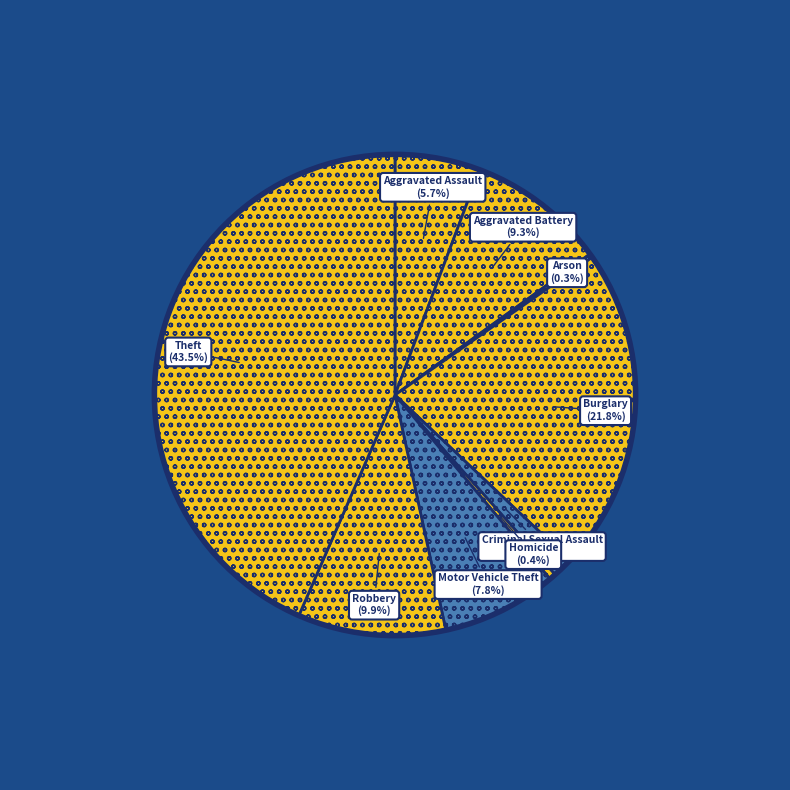

How many slices are in this pie chart?

9